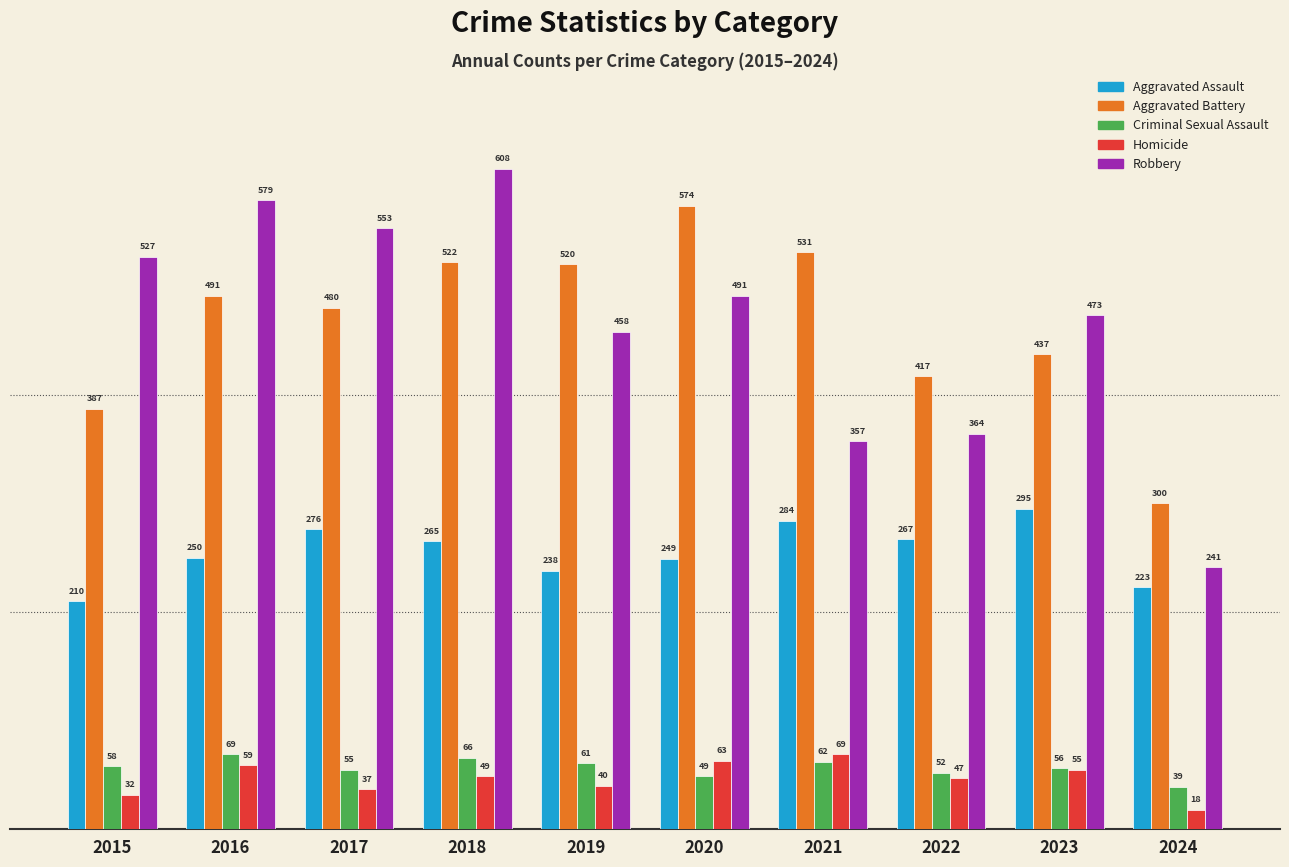

Which series has the largest total across all categories?

Aggravated Battery